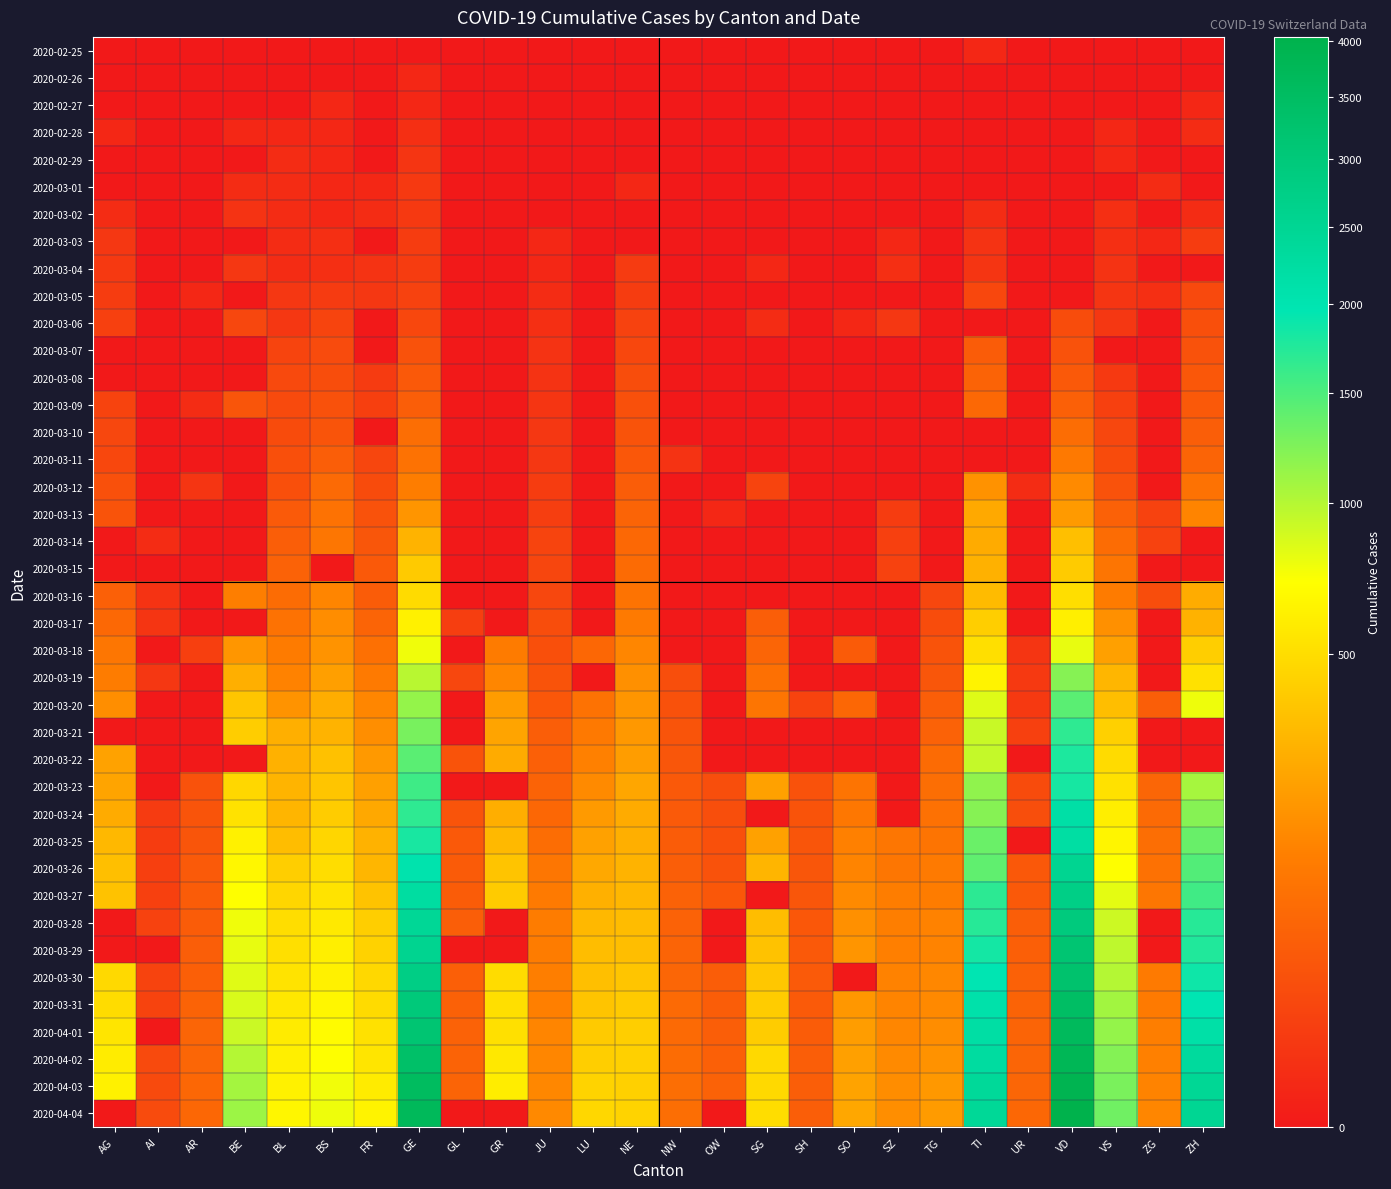

Count the number of categories in the chart.

26